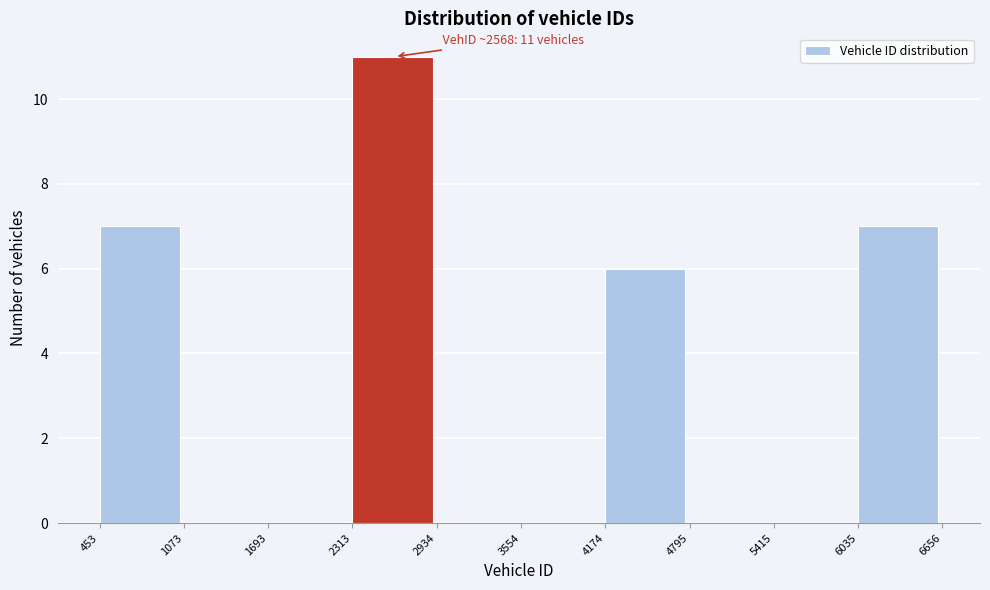

Which range on the x-axis has the tallest bar?

2313 to 2934